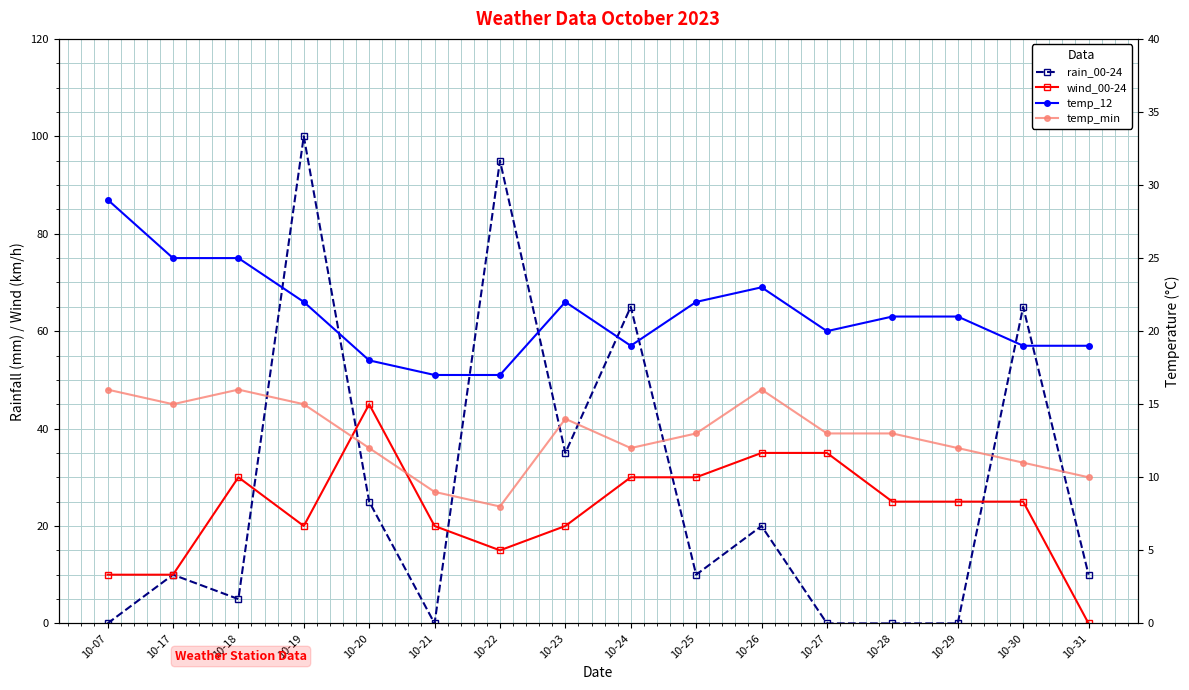

How many lines are shown in the chart?

4